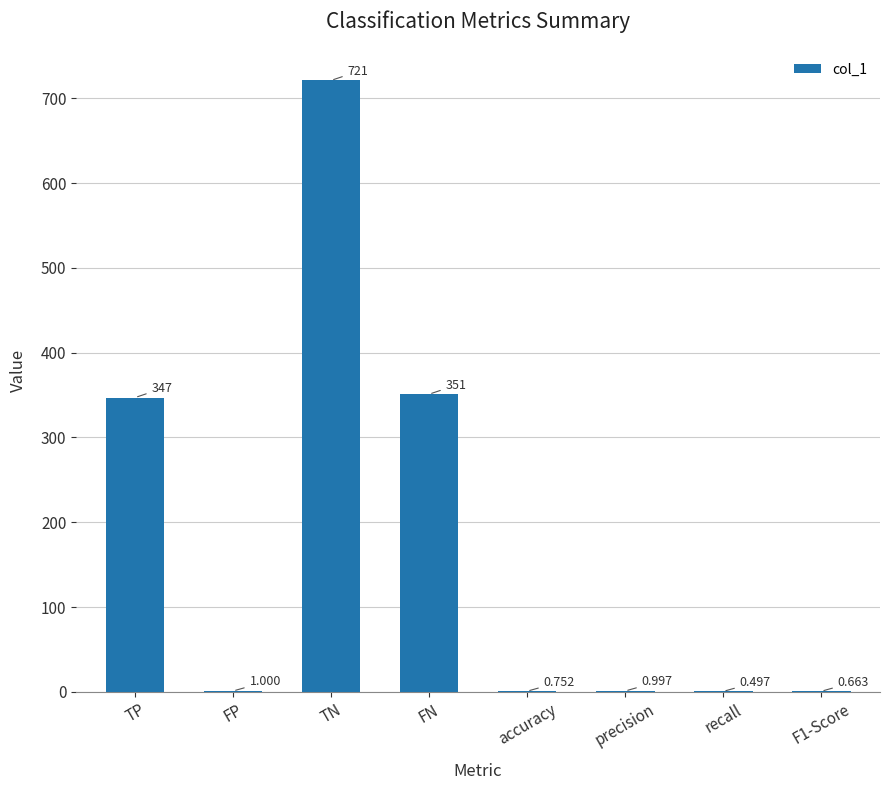

Which category has the highest value across all series?

TN